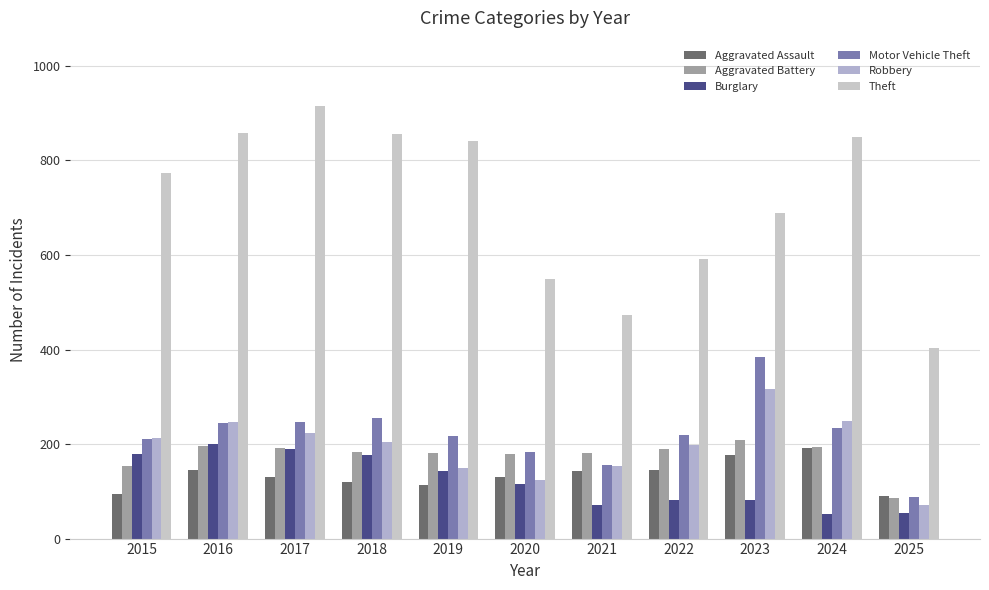

Where is Burglary nearest to the value 126?

2020